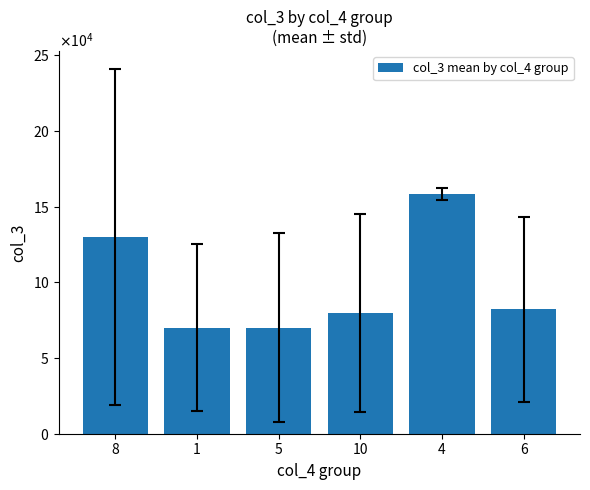

What is the average value?

98307.3